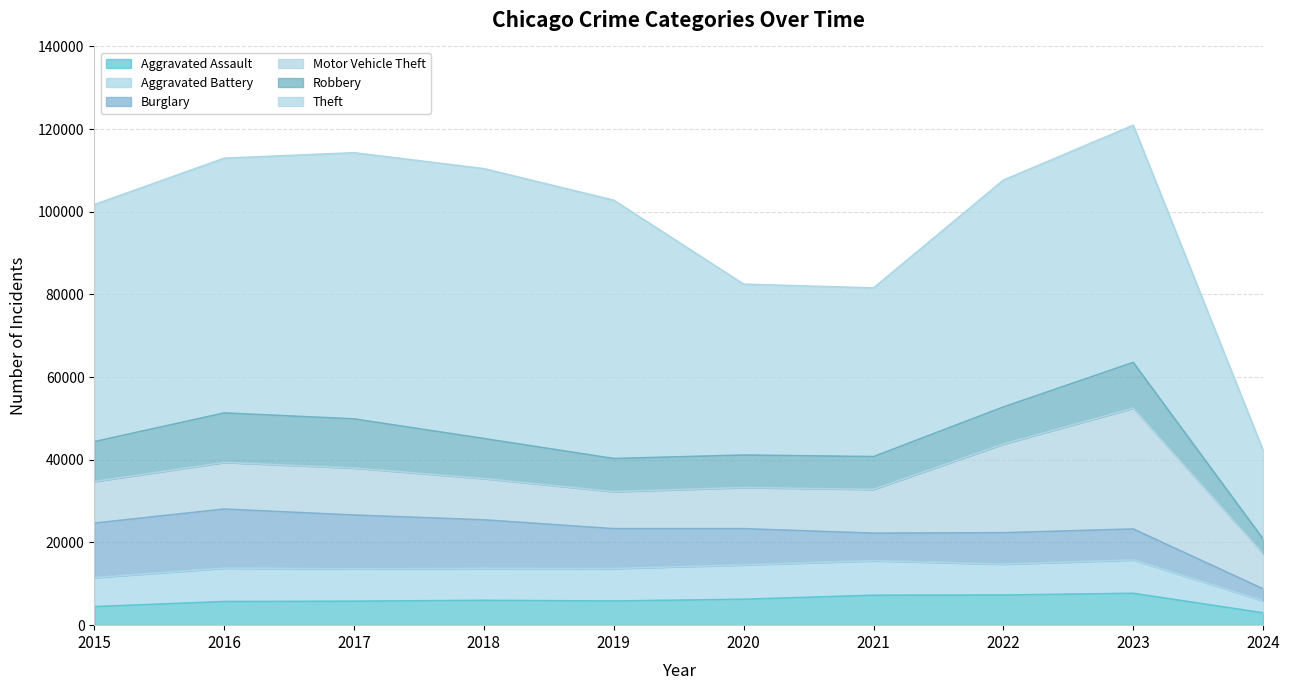

At which category does Motor Vehicle Theft reach its first local valley?

2019